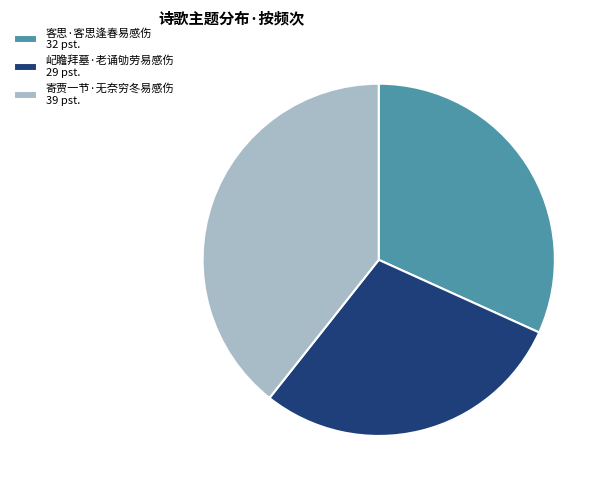

The 寄贾一节·无奈穷冬易感伤 slice represents 33% of the pie. True or false?

False